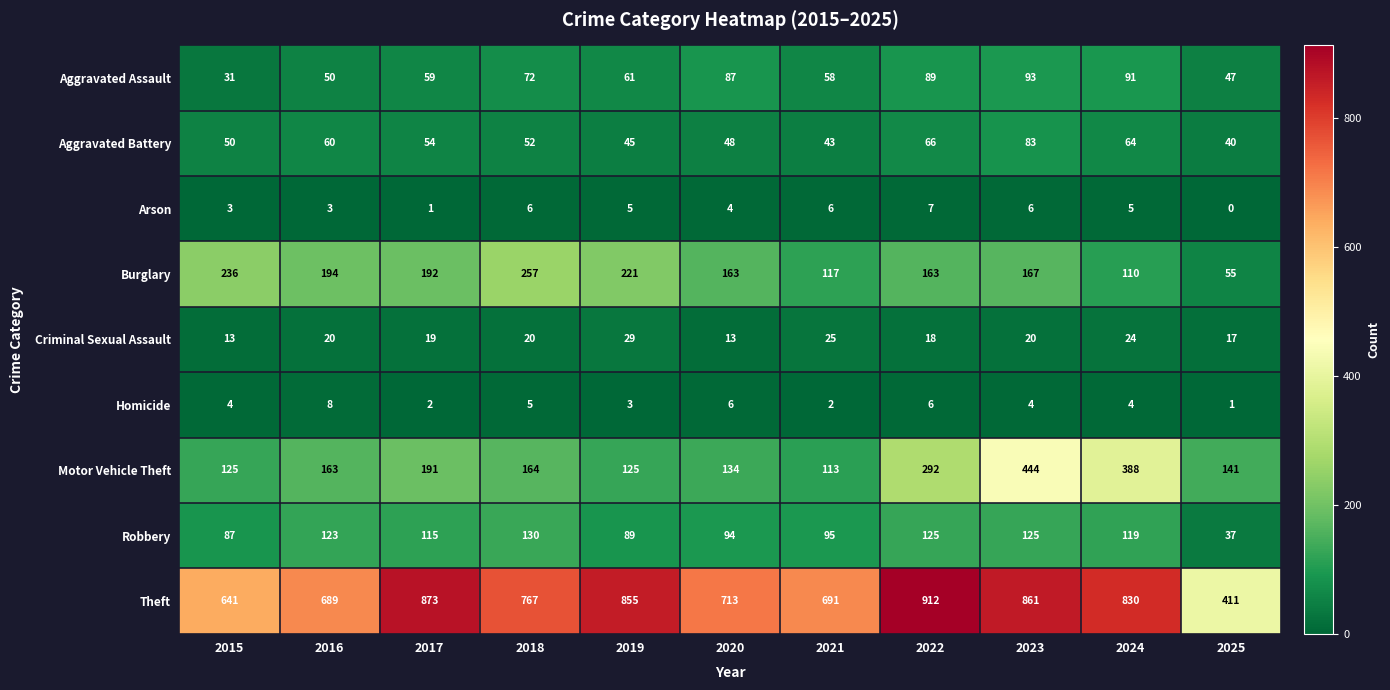

At which label does Burglary reach its peak?

2018